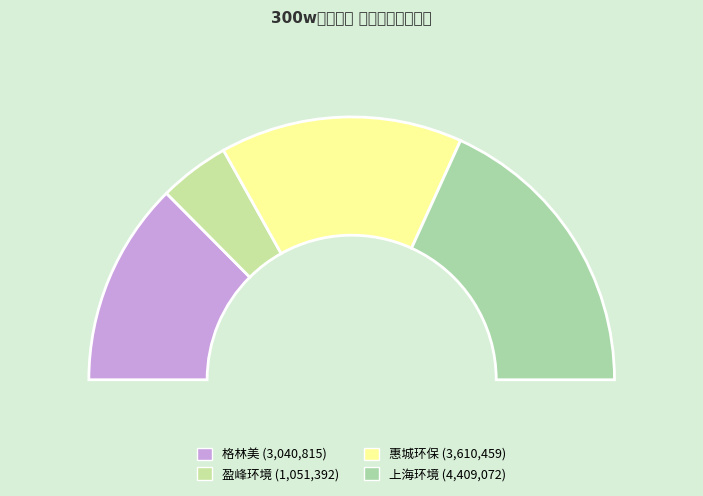

Which slice is the largest?

上海环境